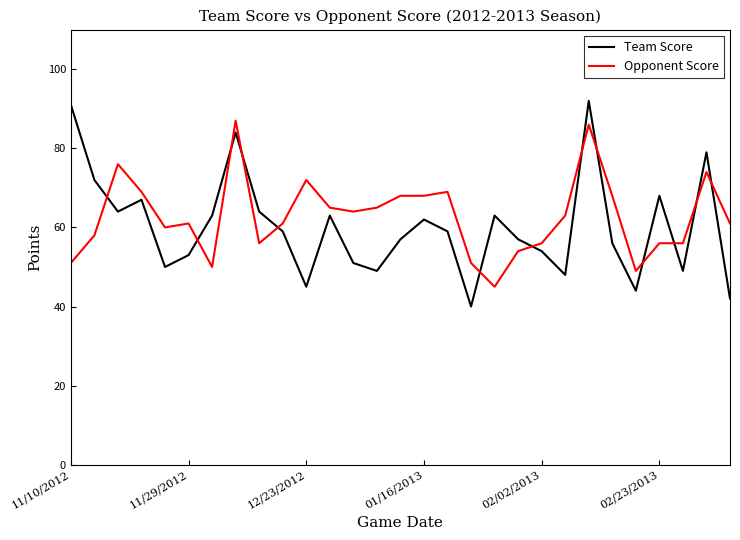

Which series ends up on top after the final intersection of Team Score and Opponent Score?

Opponent Score